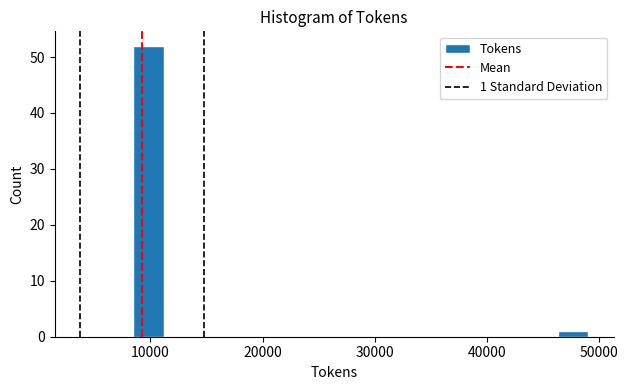

Around what value on the x-axis is the tallest bar? Give the approximate position of its centre, as read against the axis.

10000